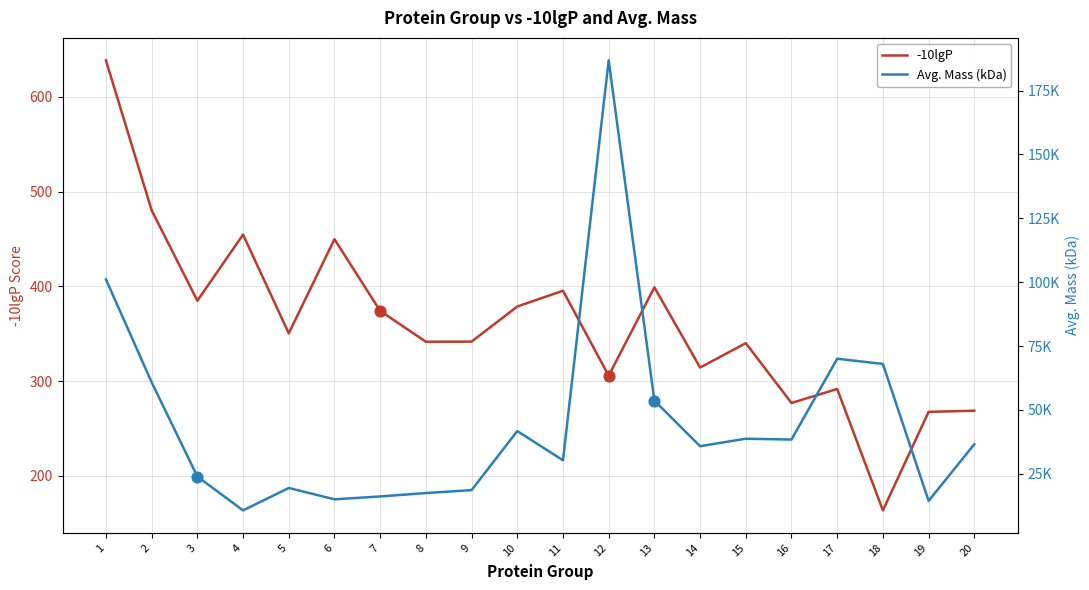

Which series has the largest total across all categories?

-10lgP